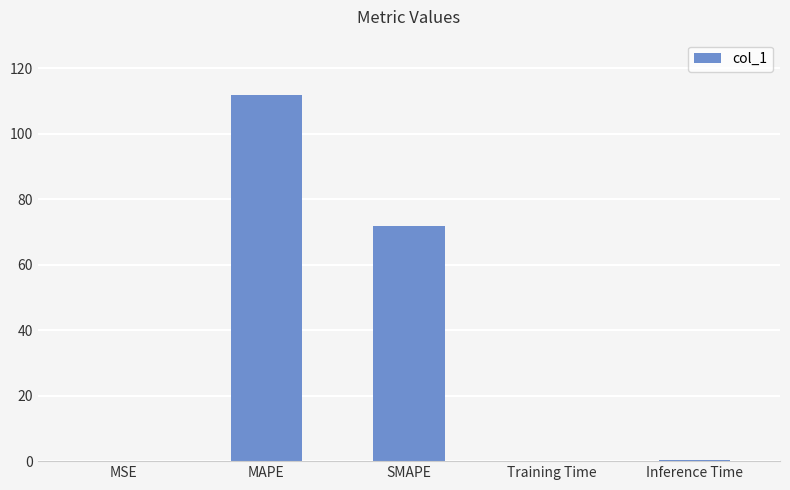

What is the change in value from MAPE to Training Time?

-111.7